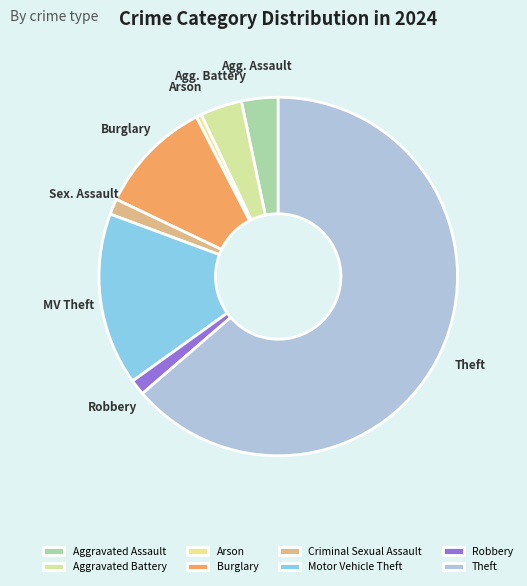

How much of the chart is everything except Criminal Sexual Assault?

98.6%